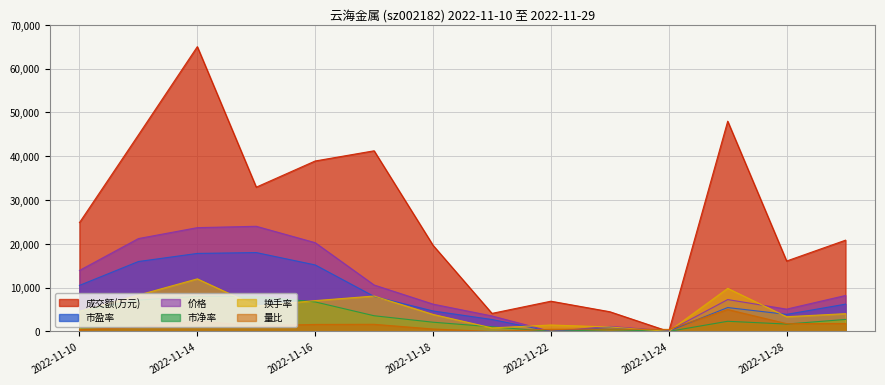

What are all the series names shown in the legend?

成交额(万元), 市盈率, 价格, 市净率, 换手率, 量比